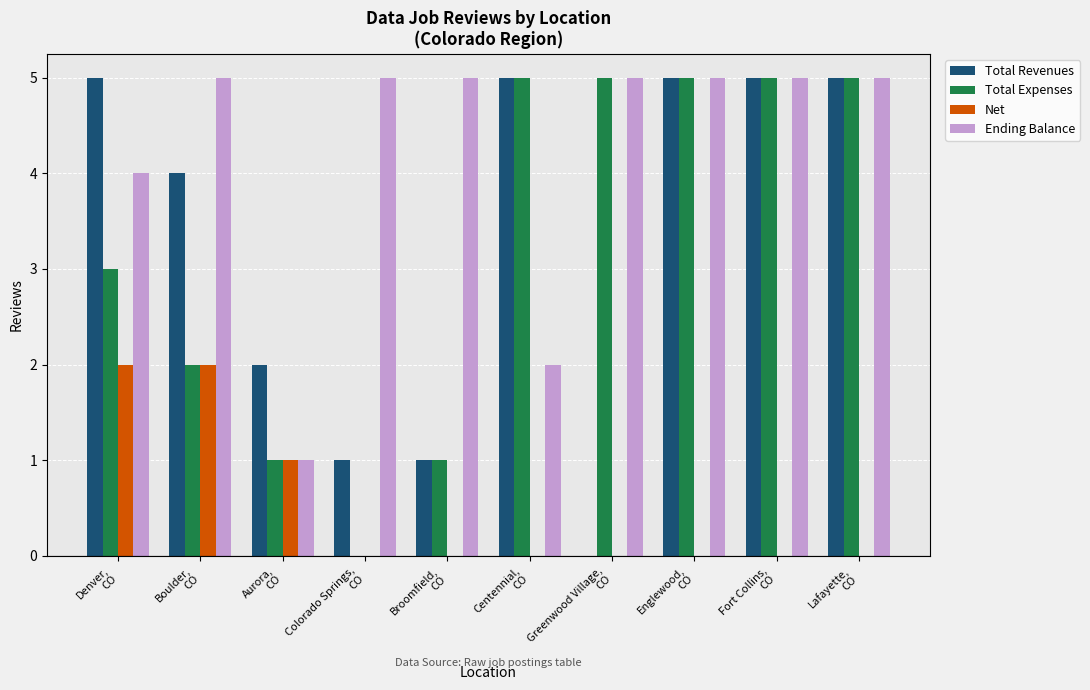

Count the number of categories in the chart.

10